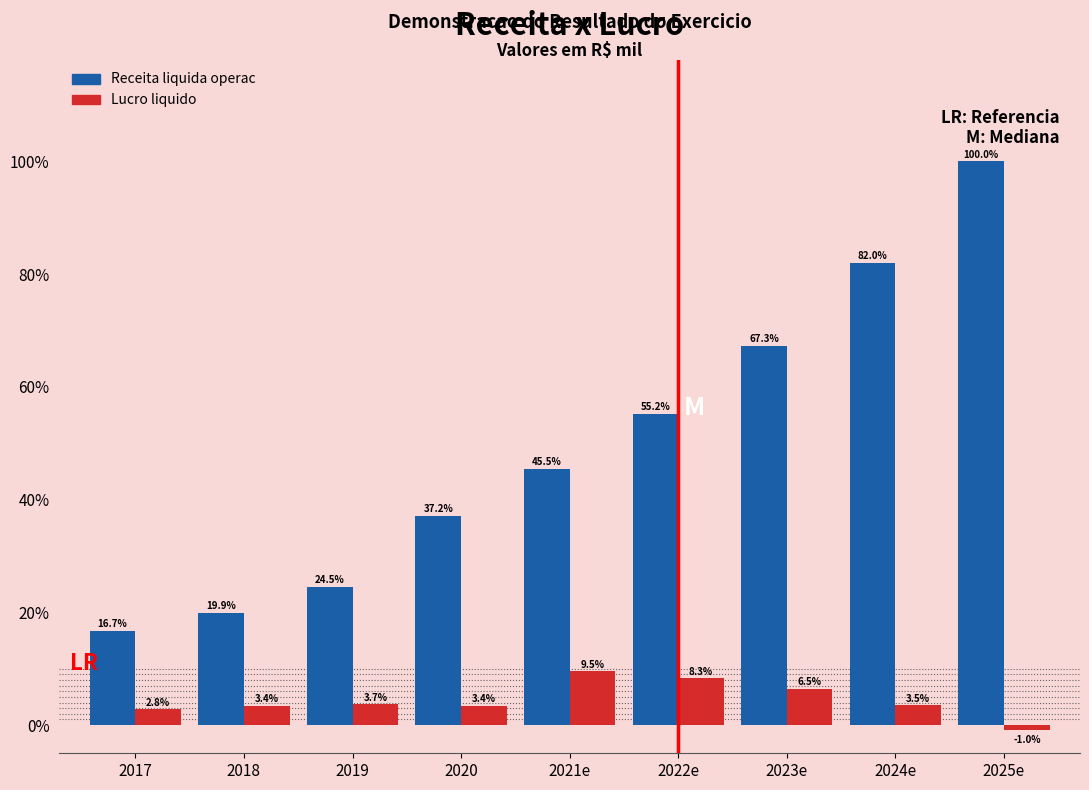

Reading left to right, list all the values displayed in this chart.

Receita liquida operac: 2017=16.7	2018=19.9	2019=24.5	2020=37.2	2021e=45.5	2022e=55.2	2023e=67.3	2024e=82.0	2025e=100.0
Lucro liquido: 2017=2.8	2018=3.4	2019=3.7	2020=3.4	2021e=9.5	2022e=8.3	2023e=6.5	2024e=3.5	2025e=-1.0